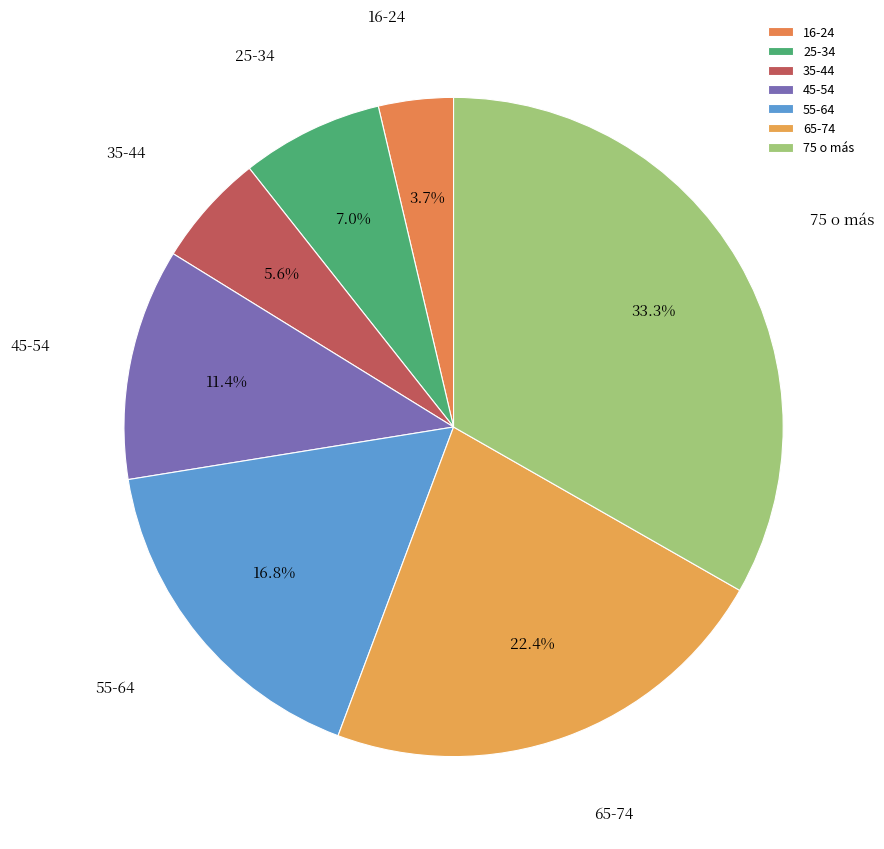

Count the number of slices in the pie.

7